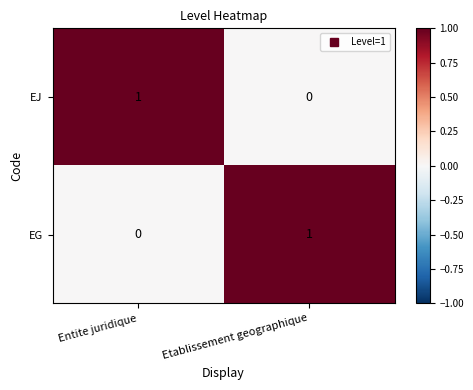

Which category has the lowest value in the EJ series?

Etablissement geographique